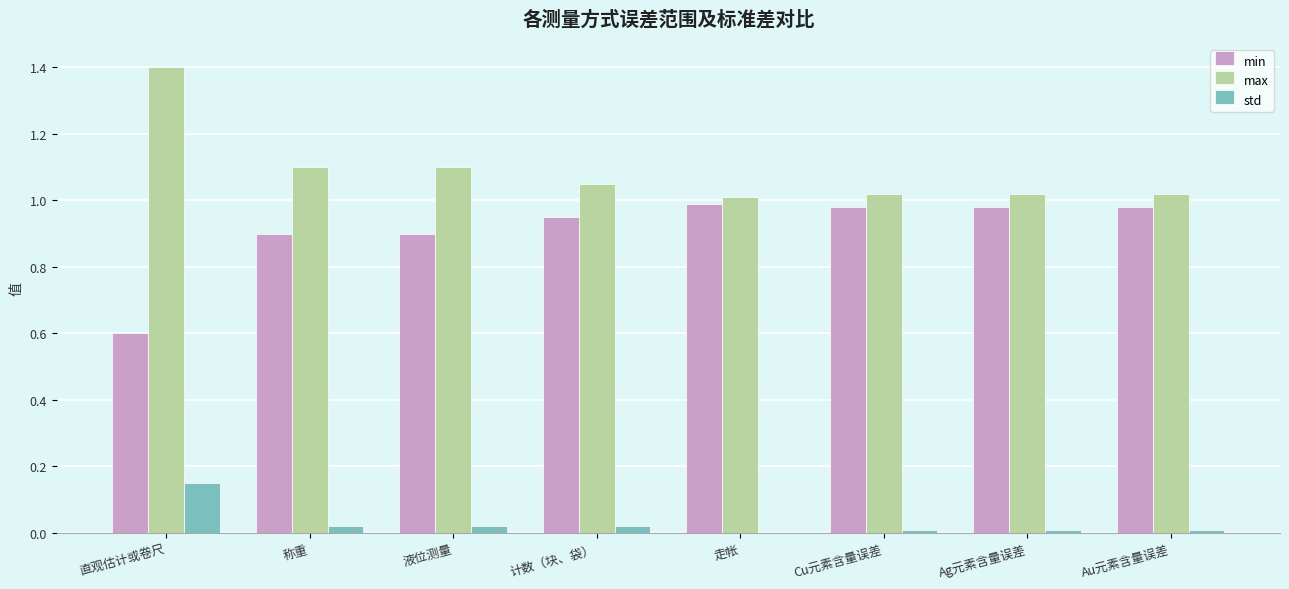

At which category is the sum across all series the highest?

直观估计或卷尺